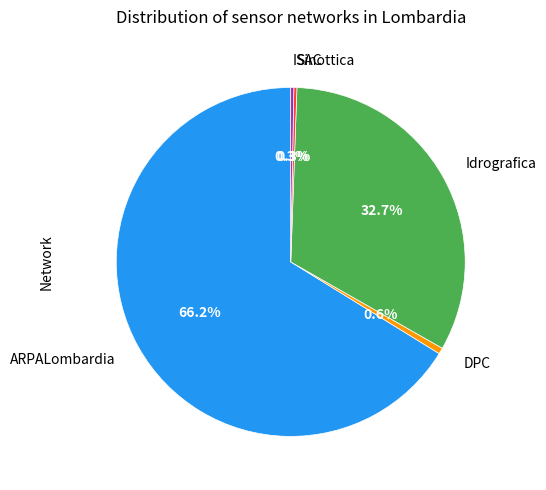

Is there a majority slice in this chart?

Yes